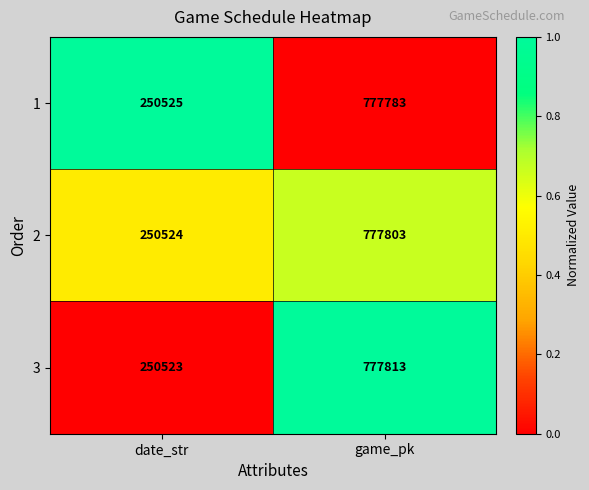

How many data points in 2 are less than 777803?

1